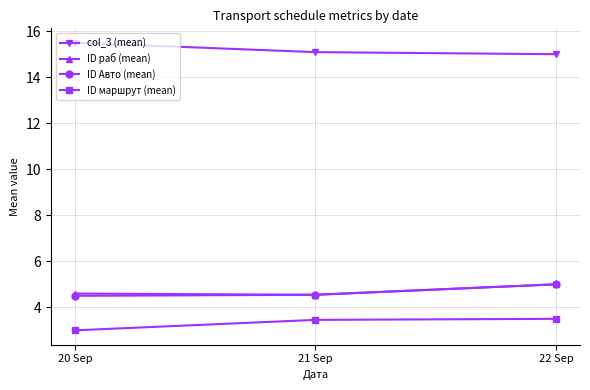

What is the smallest value displayed?

3.0